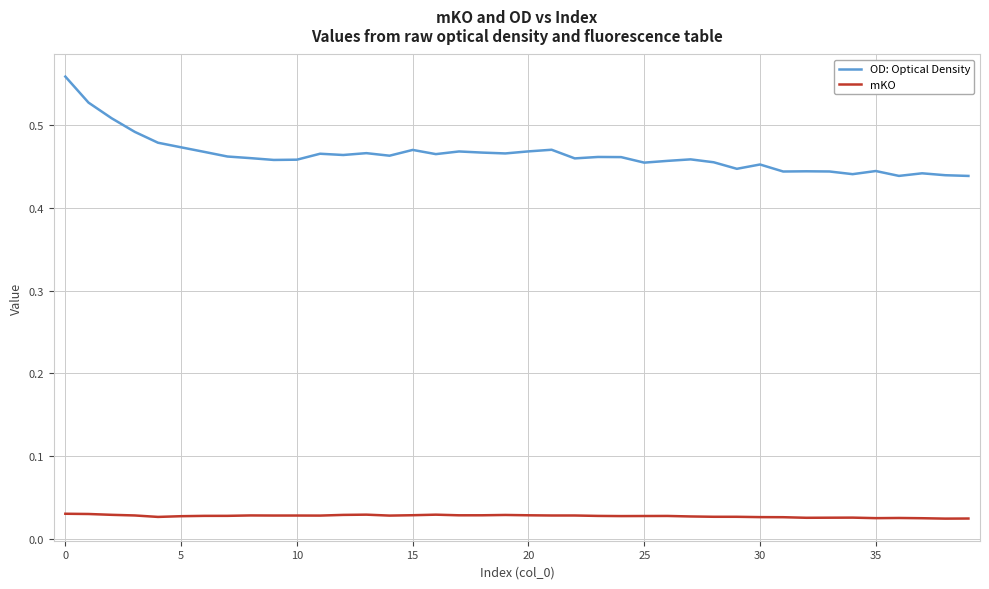

Which series has the largest total across all categories?

OD: Optical Density